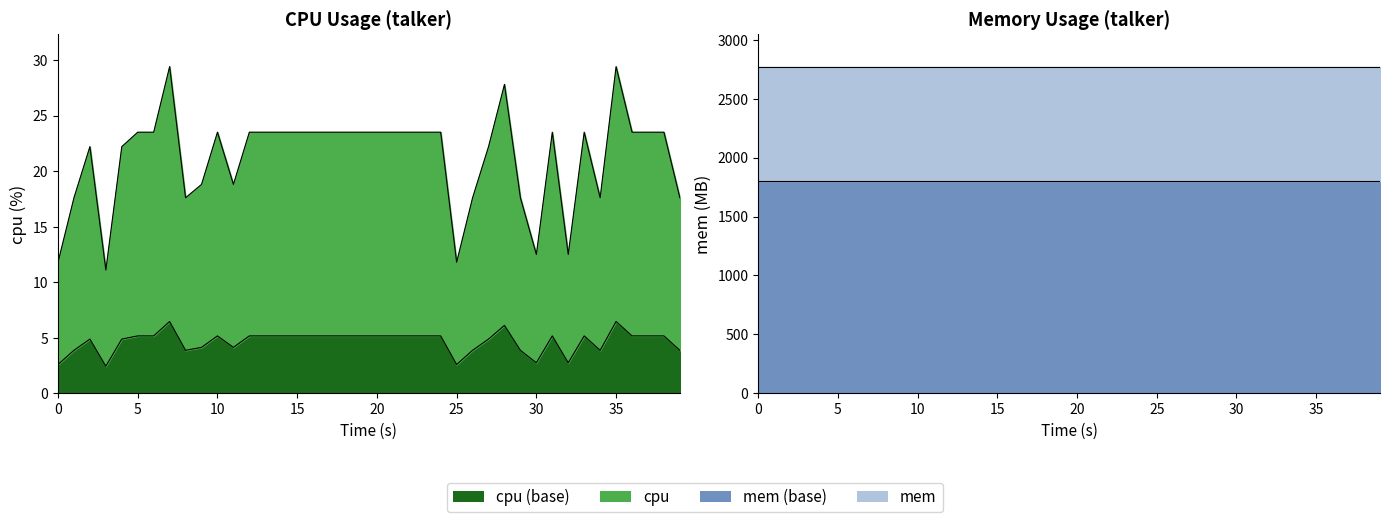

What is the value of the 35th point from the left?

17.6